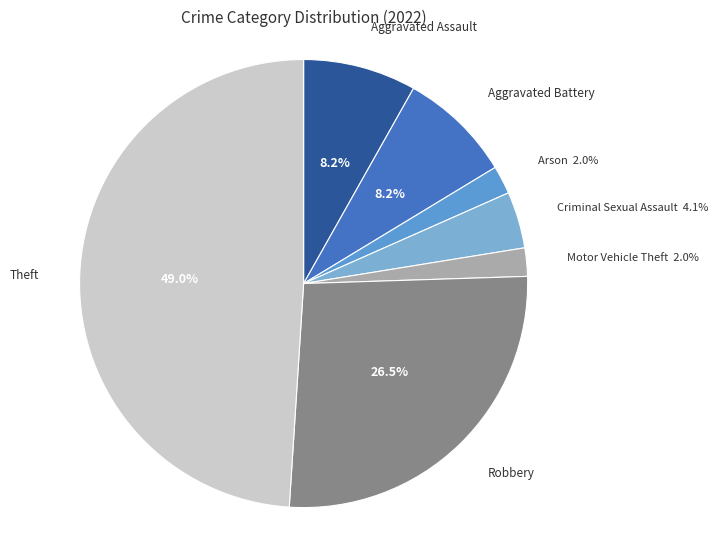

Count the number of slices in the pie.

7